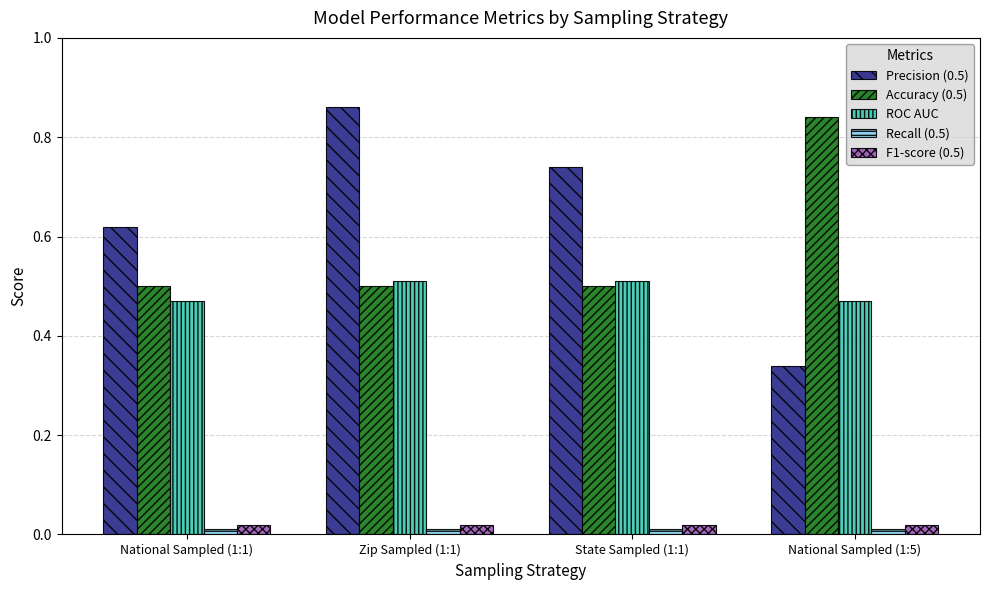

Which series has the widest spread of values?

Precision (0.5)